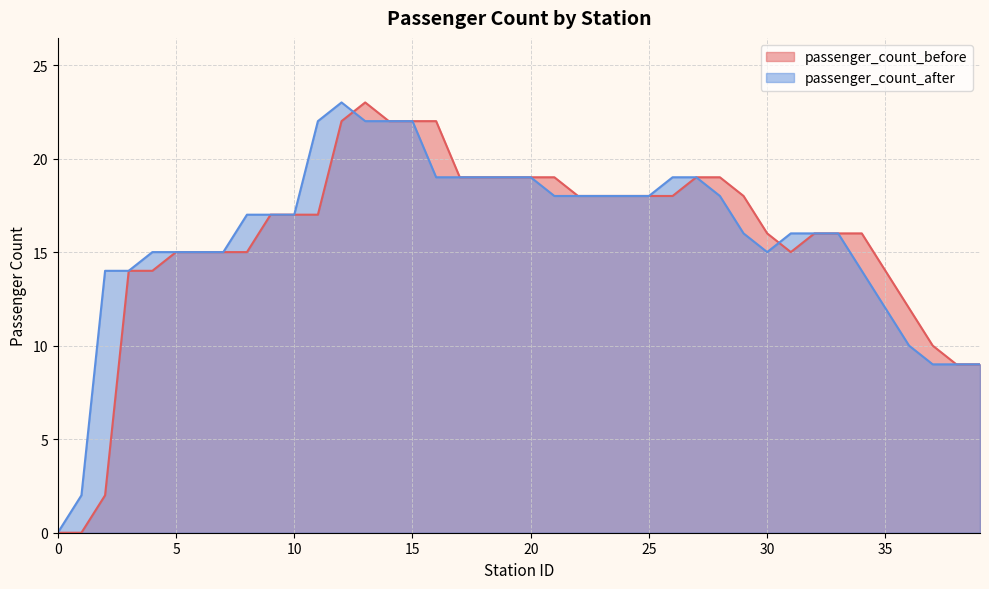

Does the chart display data point markers on the line(s)?

No